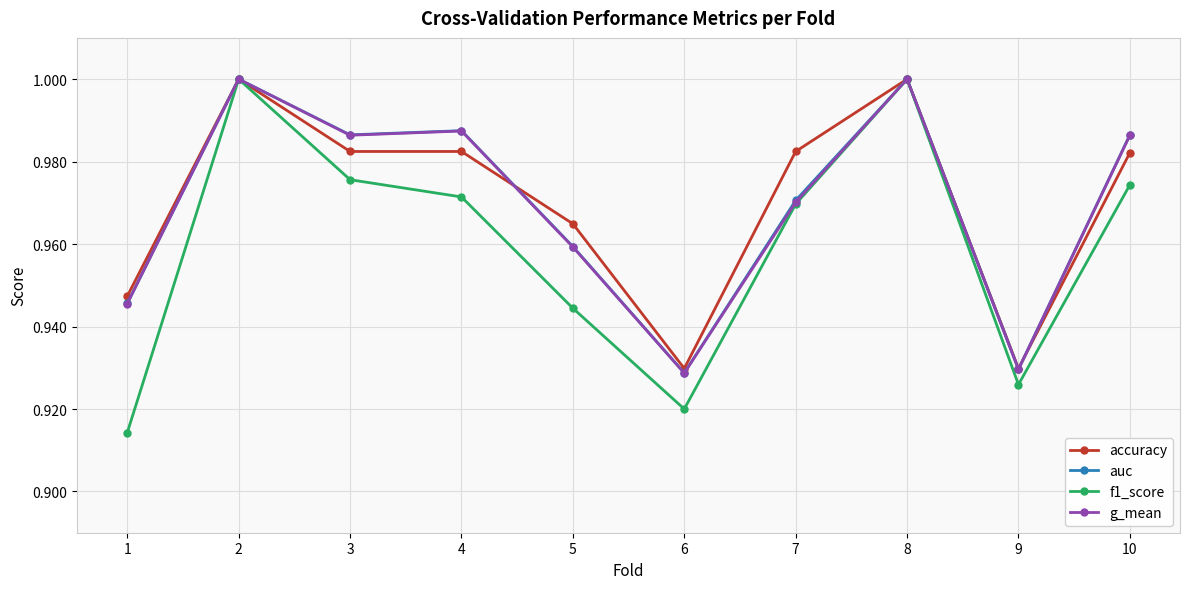

How many f1_score values are between 0 and 1?

10